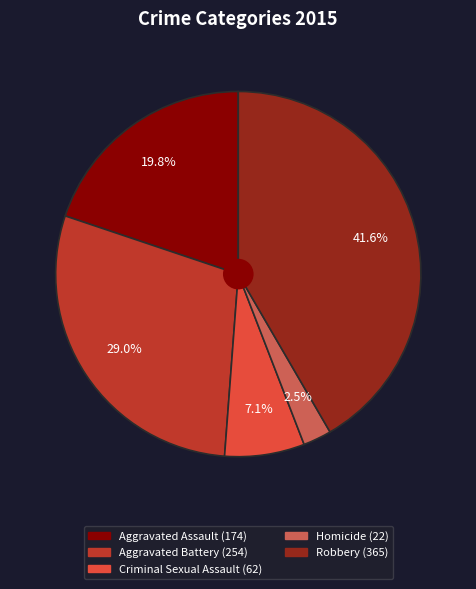

To the nearest percent, what is the difference between the Aggravated Assault and Criminal Sexual Assault slice percentages?

13%